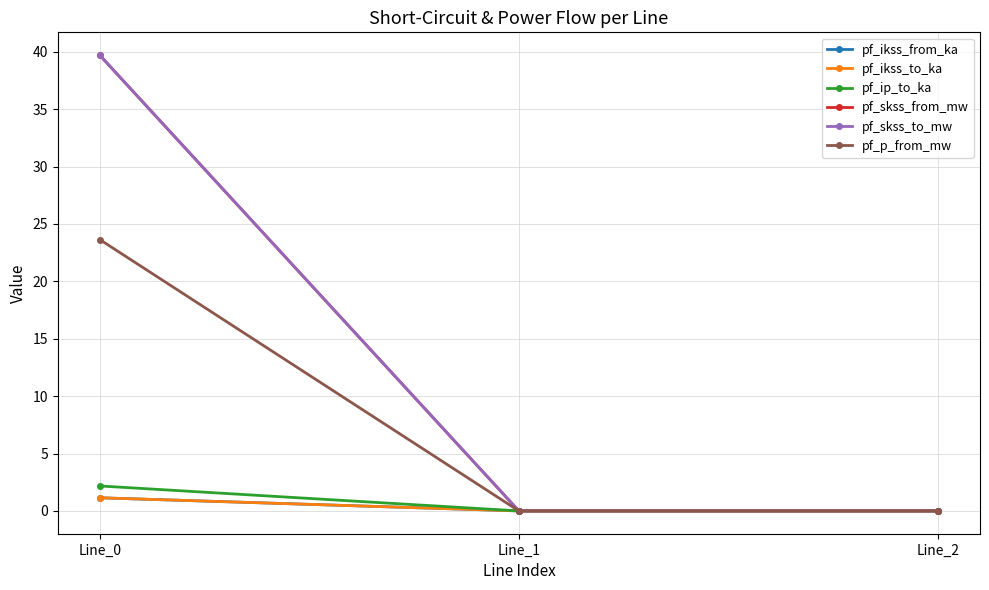

Does the chart have visible grid lines?

Yes